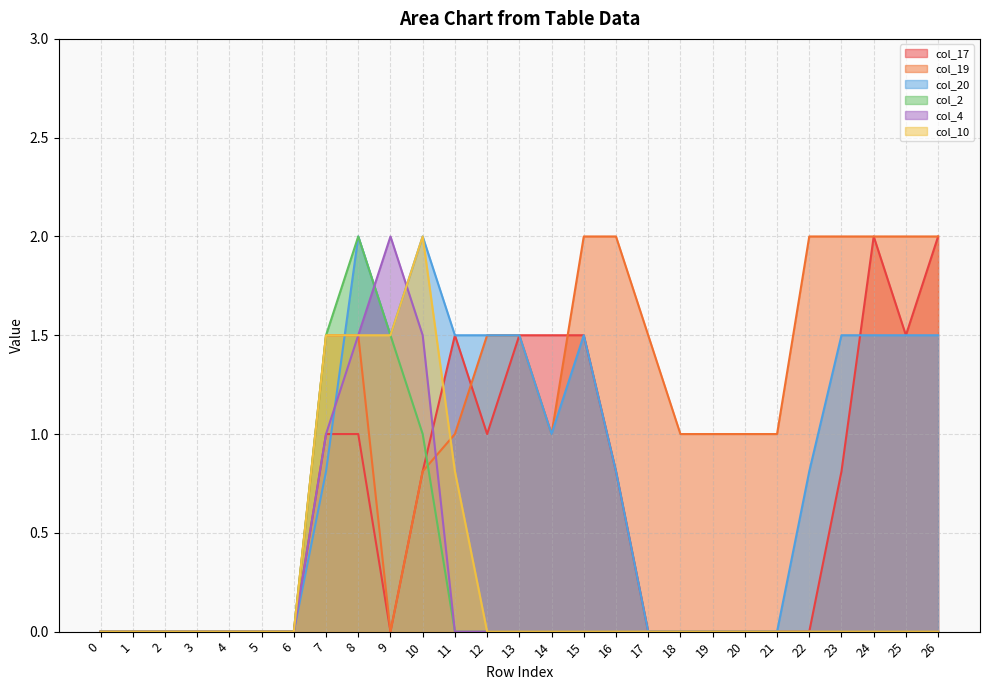

Between 2 and 16, which series saw the biggest shift?

col_19